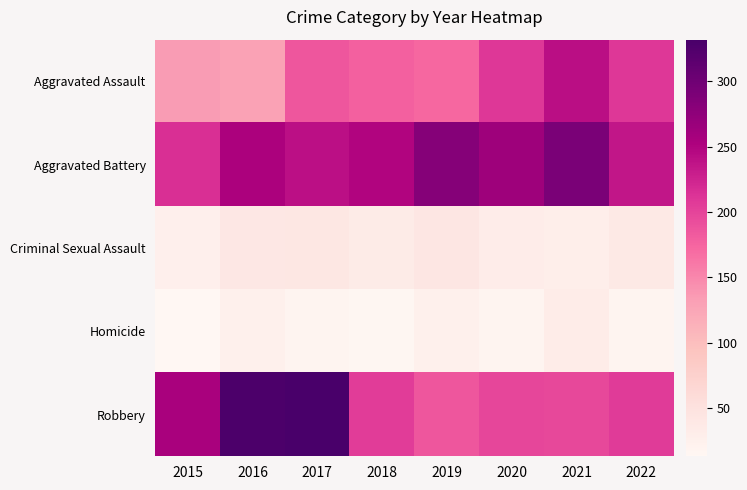

Reading left to right, what are all the values shown in this chart?

Aggravated Assault: 2015=135	2016=129	2017=185	2018=178	2019=173	2020=209	2021=242	2022=209
Aggravated Battery: 2015=216	2016=253	2017=240	2018=249	2019=283	2020=264	2021=291	2022=235
Criminal Sexual Assault: 2015=26	2016=40	2017=41	2018=33	2019=42	2020=31	2021=29	2022=37
Homicide: 2015=13	2016=25	2017=19	2018=15	2019=25	2020=18	2021=32	2022=17
Robbery: 2015=255	2016=329	2017=332	2018=205	2019=186	2020=198	2021=197	2022=207